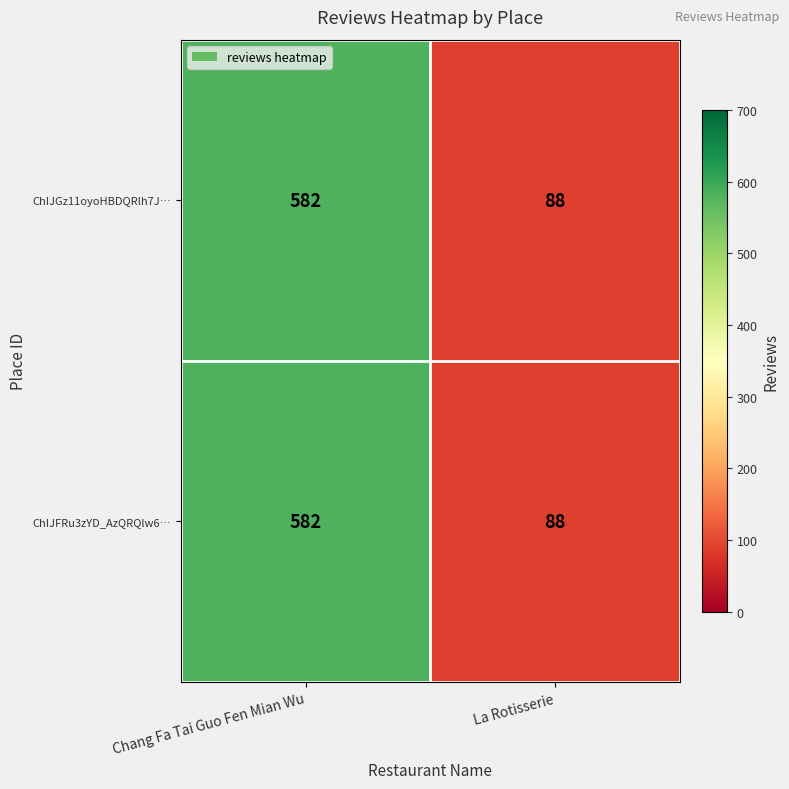

What is the minimum value shown in the chart?

88